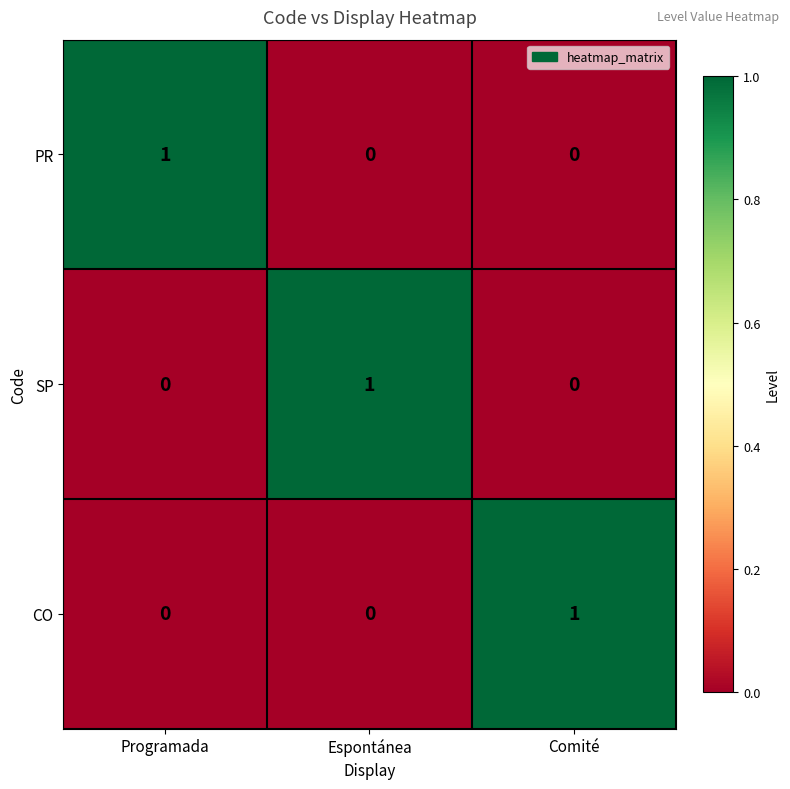

At how many categories does at least one series exceed 0?

3